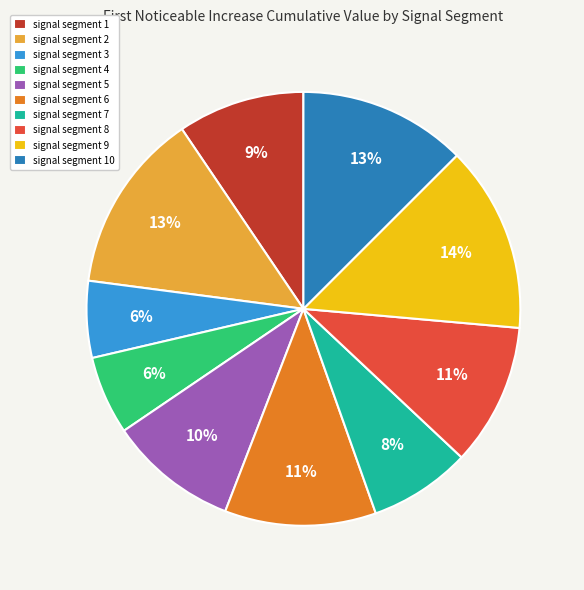

How many segments does this pie chart have?

10